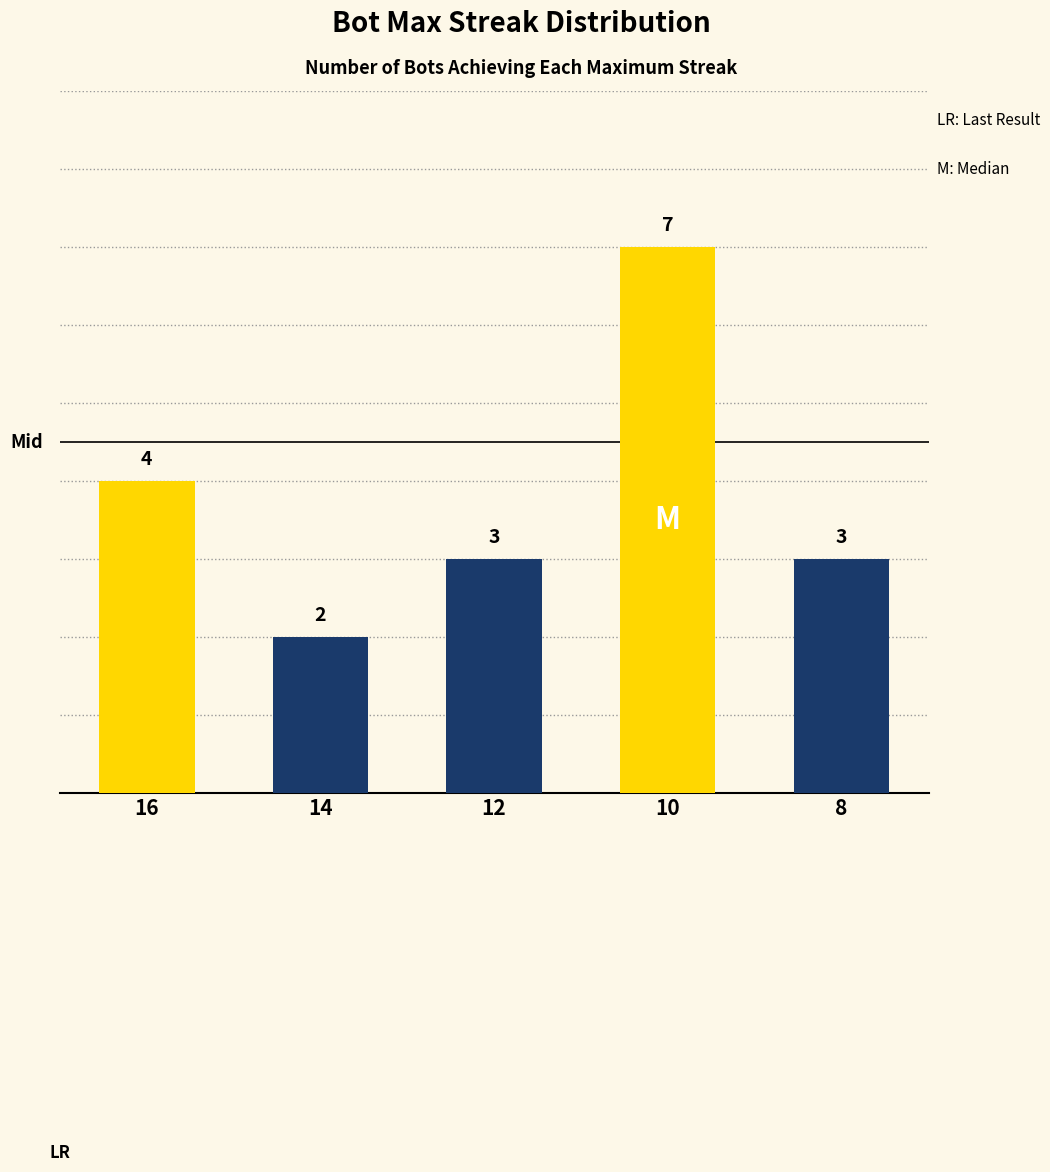

Where does the data first go above 3?

16